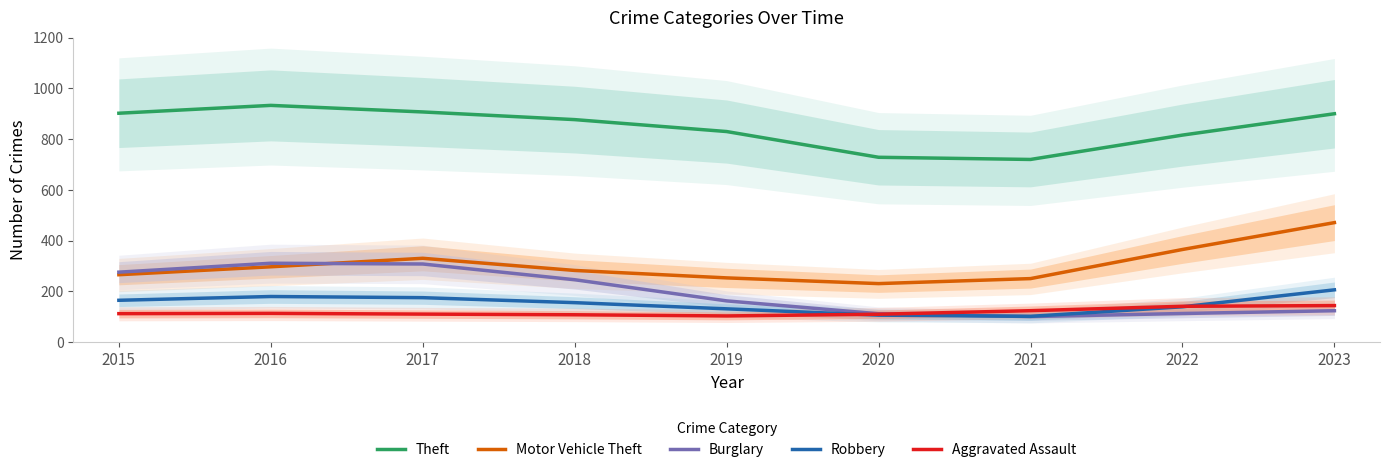

The value of Motor Vehicle Theft at 2019 is 166.1. True or false?

False